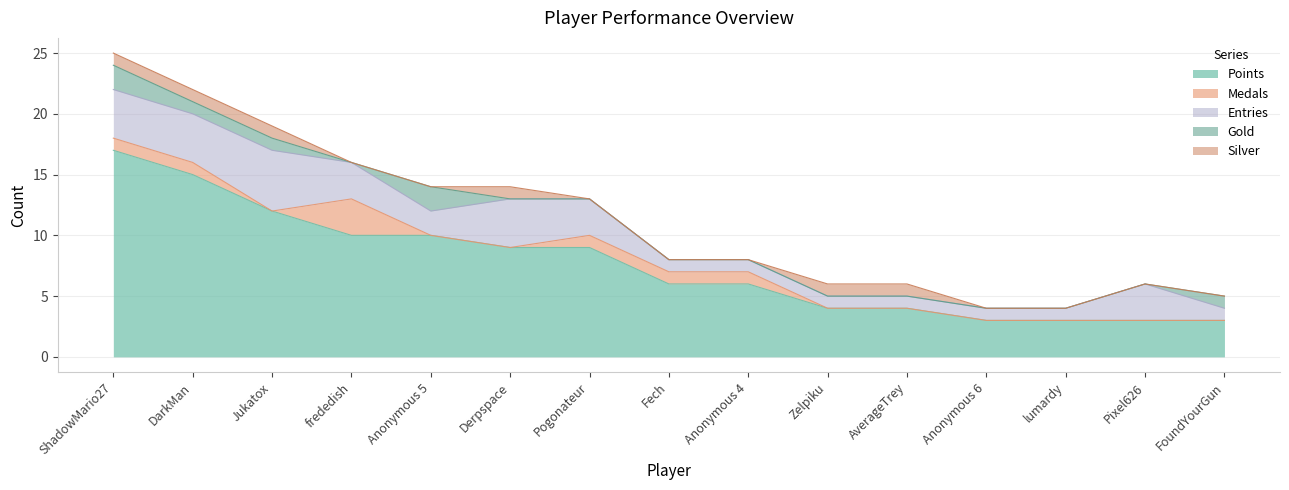

Reading left to right, list all the values displayed in this chart.

Points: ShadowMario27=17	DarkMan=15	Jukatox=12	frededish=10	Anonymous 5=10	Derpspace=9	Pogonateur=9	Fech=6	Anonymous 4=6	Zelpiku=4	AverageTrey=4	Anonymous 6=3	lumardy=3	Pixel626=3	FoundYourGun=3
Medals: ShadowMario27=1	DarkMan=1	Jukatox=0	frededish=3	Anonymous 5=0	Derpspace=0	Pogonateur=1	Fech=1	Anonymous 4=1	Zelpiku=0	AverageTrey=0	Anonymous 6=0	lumardy=0	Pixel626=0	FoundYourGun=0
Entries: ShadowMario27=4	DarkMan=4	Jukatox=5	frededish=3	Anonymous 5=2	Derpspace=4	Pogonateur=3	Fech=1	Anonymous 4=1	Zelpiku=1	AverageTrey=1	Anonymous 6=1	lumardy=1	Pixel626=3	FoundYourGun=1
Gold: ShadowMario27=2	DarkMan=1	Jukatox=1	frededish=0	Anonymous 5=2	Derpspace=0	Pogonateur=0	Fech=0	Anonymous 4=0	Zelpiku=0	AverageTrey=0	Anonymous 6=0	lumardy=0	Pixel626=0	FoundYourGun=1
Silver: ShadowMario27=1	DarkMan=1	Jukatox=1	frededish=0	Anonymous 5=0	Derpspace=1	Pogonateur=0	Fech=0	Anonymous 4=0	Zelpiku=1	AverageTrey=1	Anonymous 6=0	lumardy=0	Pixel626=0	FoundYourGun=0